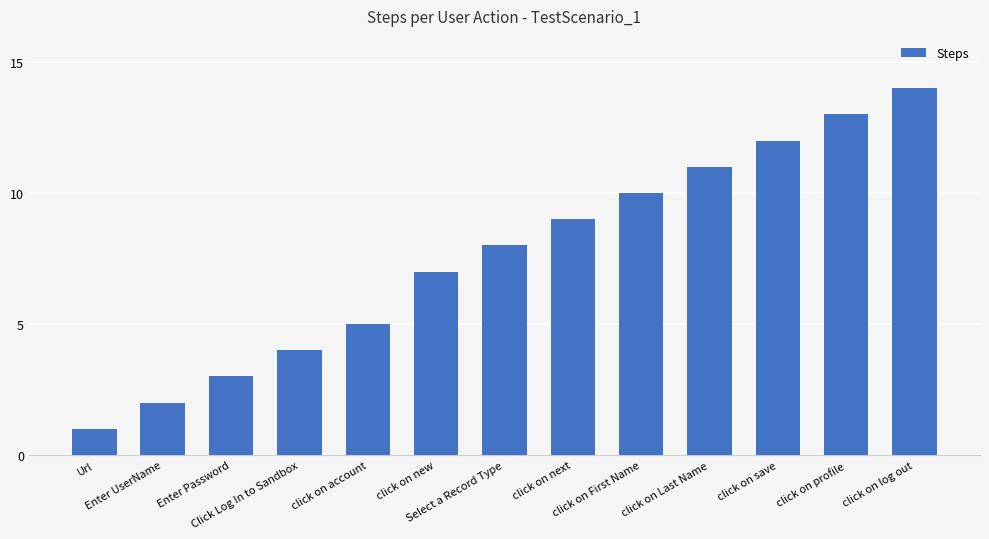

List the labels in order of value, smallest first.

Url, Enter UserName, Enter Password, Click Log In to Sandbox, click on account, click on new, Select a Record Type, click on next, click on First Name, click on Last Name, click on save, click on profile, click on log out